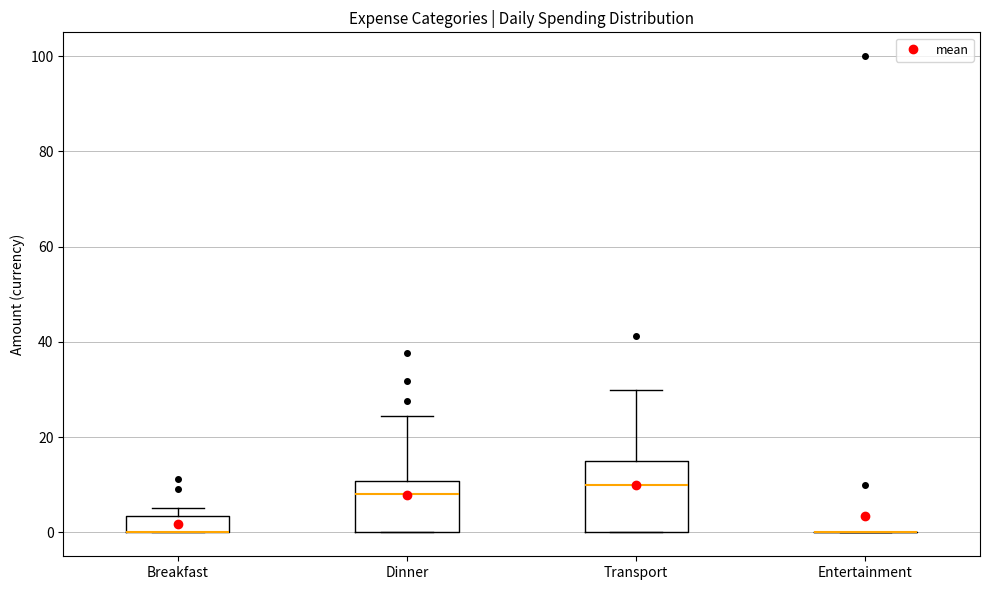

Comparing the boxes themselves (not the whiskers), which one is the tallest?

Transport